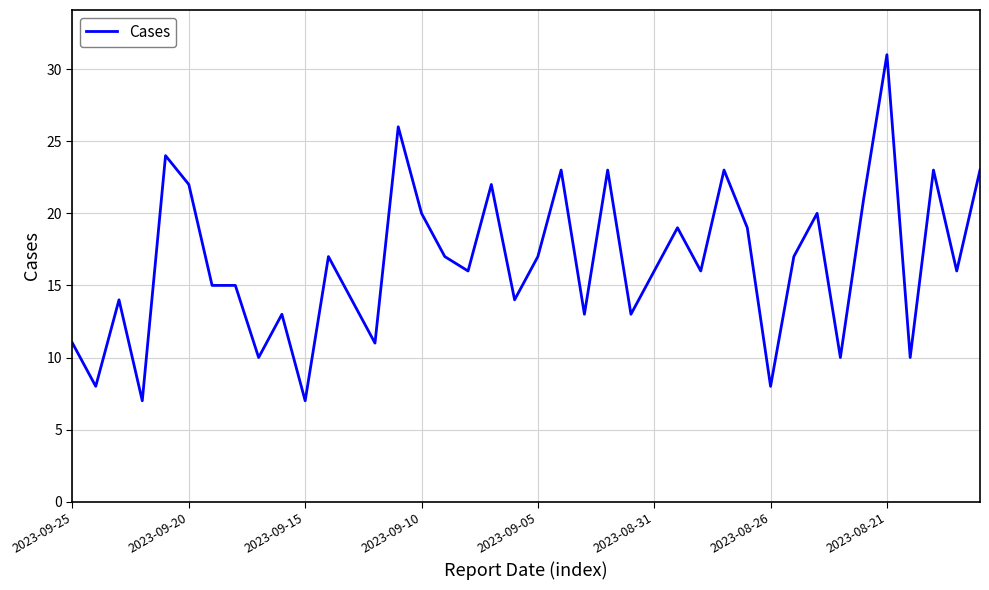

What is the minimum value shown in the chart?

7